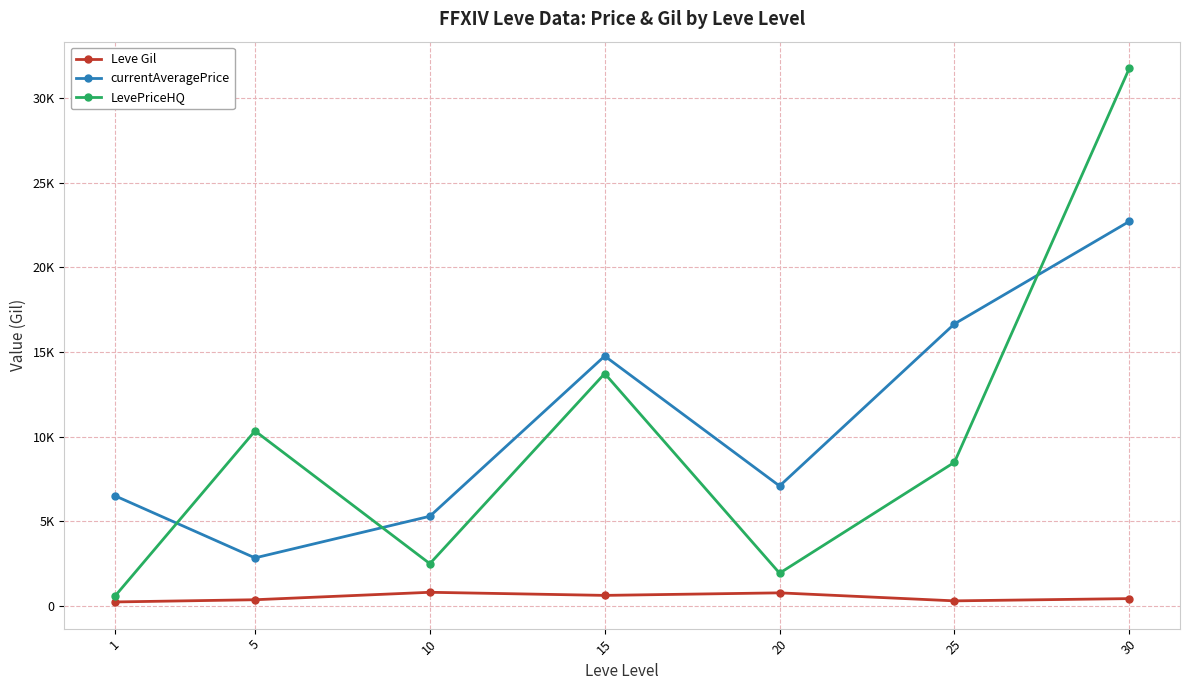

What is the value of the Leve Gil point at the 7th from the left?

430.0